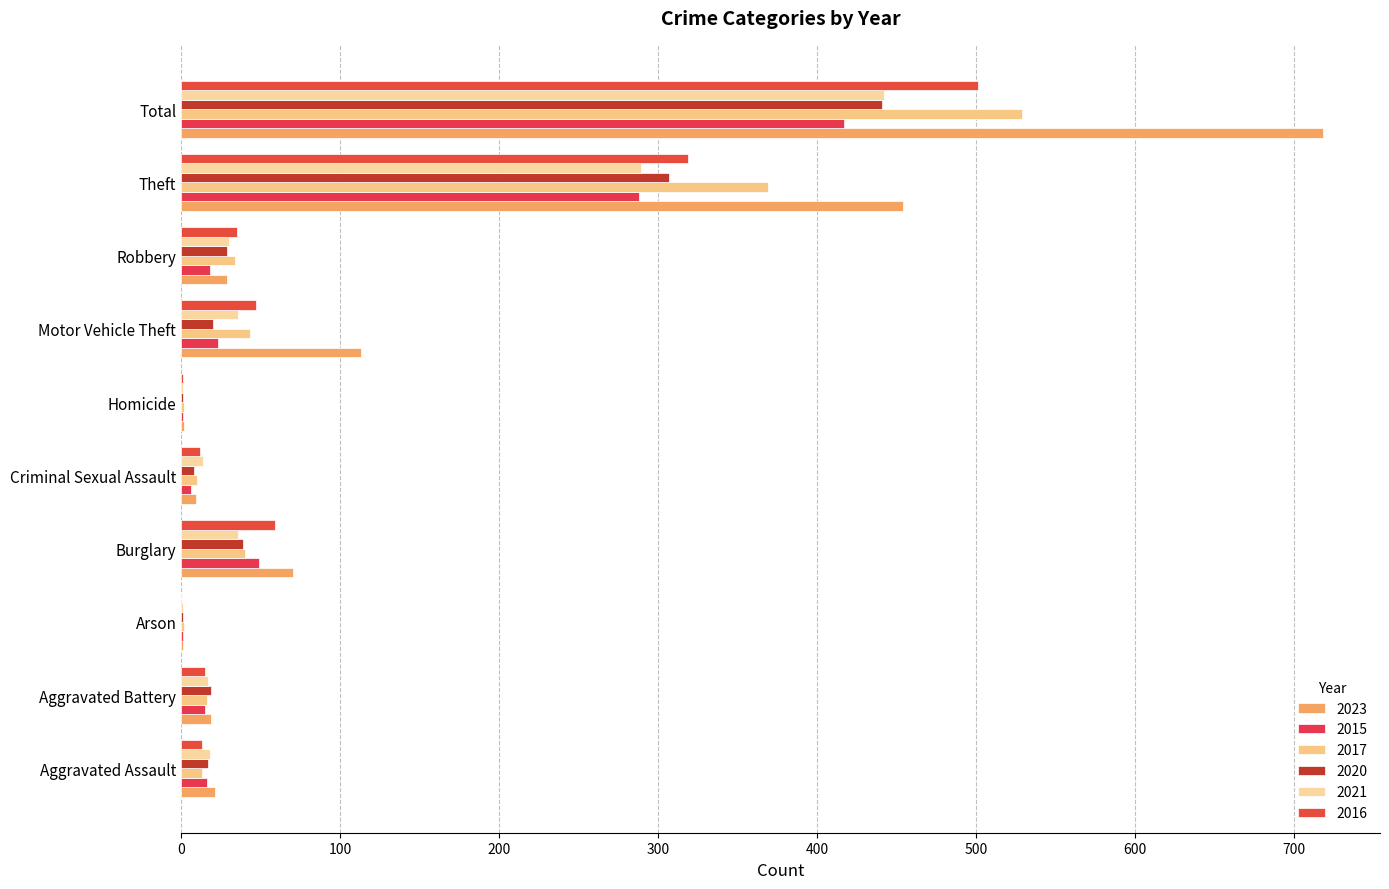

Which series has the widest spread of values?

2023